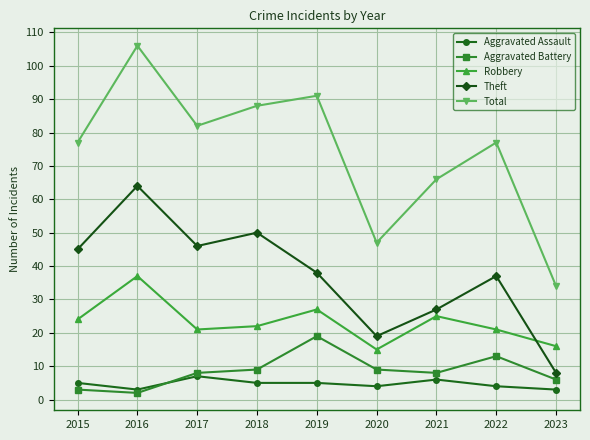

At which category is the sum across all series the highest?

2016